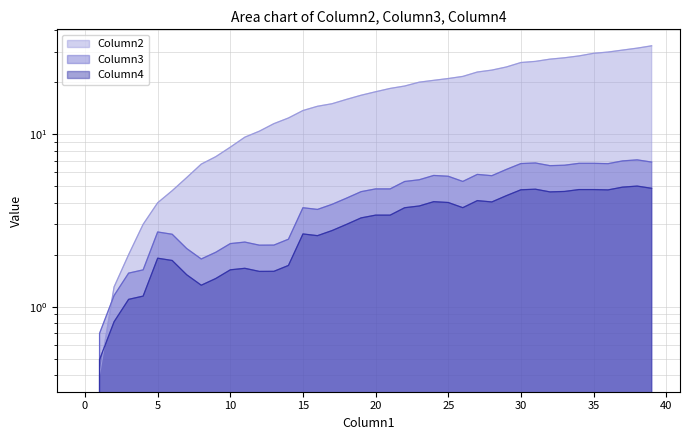

How many series are shown in this chart?

3